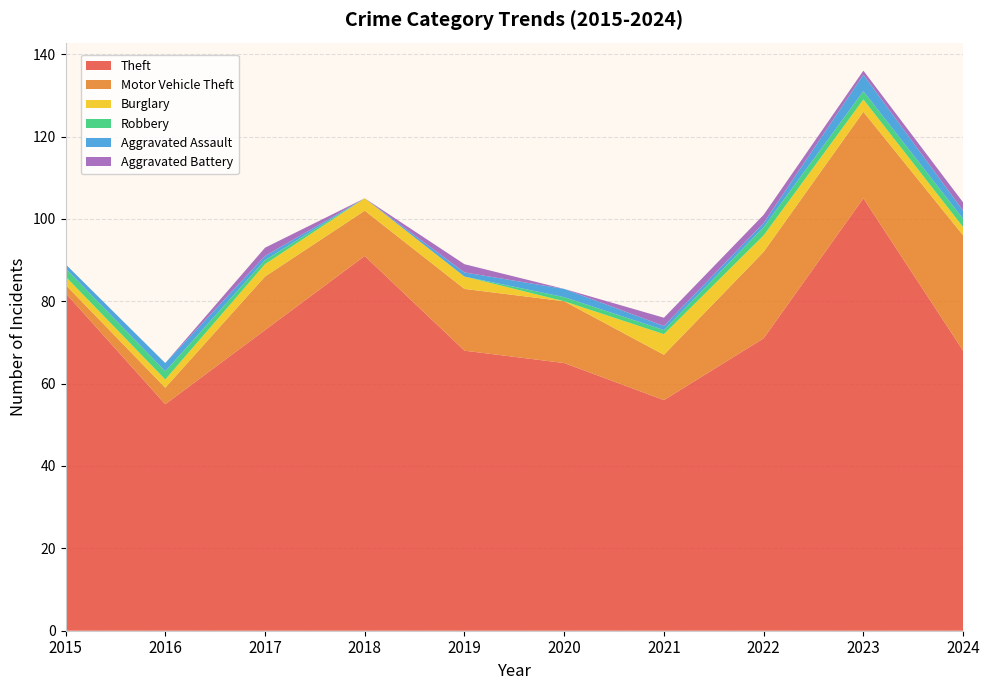

Reading left to right, list all the values displayed in this chart.

Theft: 2015=82	2016=55	2017=73	2018=91	2019=68	2020=65	2021=56	2022=71	2023=105	2024=68
Motor Vehicle Theft: 2015=2	2016=4	2017=13	2018=11	2019=15	2020=15	2021=11	2022=21	2023=21	2024=28
Burglary: 2015=2	2016=2	2017=3	2018=3	2019=3	2020=0	2021=5	2022=4	2023=3	2024=2
Robbery: 2015=2	2016=2	2017=1	2018=0	2019=0	2020=1	2021=1	2022=2	2023=2	2024=2
Aggravated Assault: 2015=1	2016=2	2017=1	2018=0	2019=1	2020=2	2021=1	2022=1	2023=4	2024=2
Aggravated Battery: 2015=0	2016=0	2017=2	2018=0	2019=2	2020=0	2021=2	2022=2	2023=1	2024=2